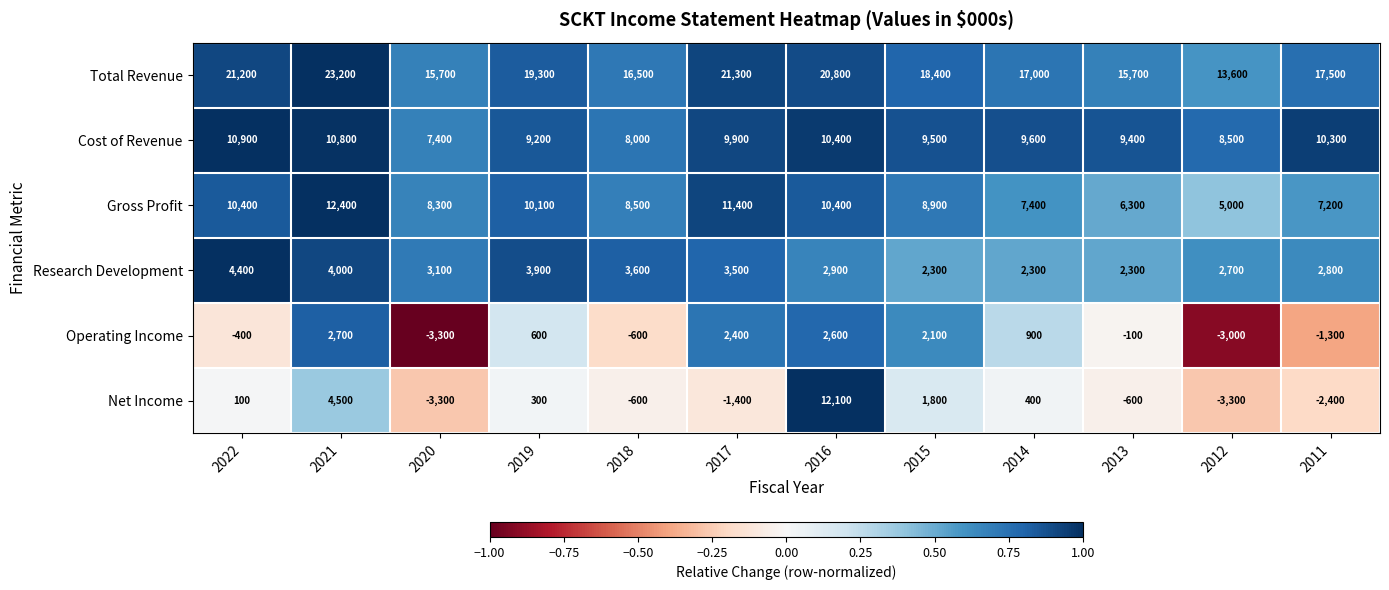

Rank the series at 2017 from lowest to highest value.

Net Income, Operating Income, Research Development, Cost of Revenue, Gross Profit, Total Revenue